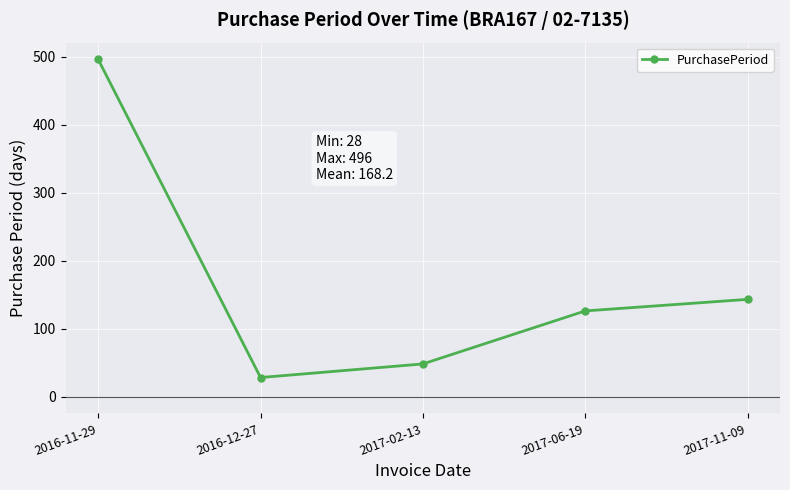

True or false: the data shows 65 at 2017-02-13.

False